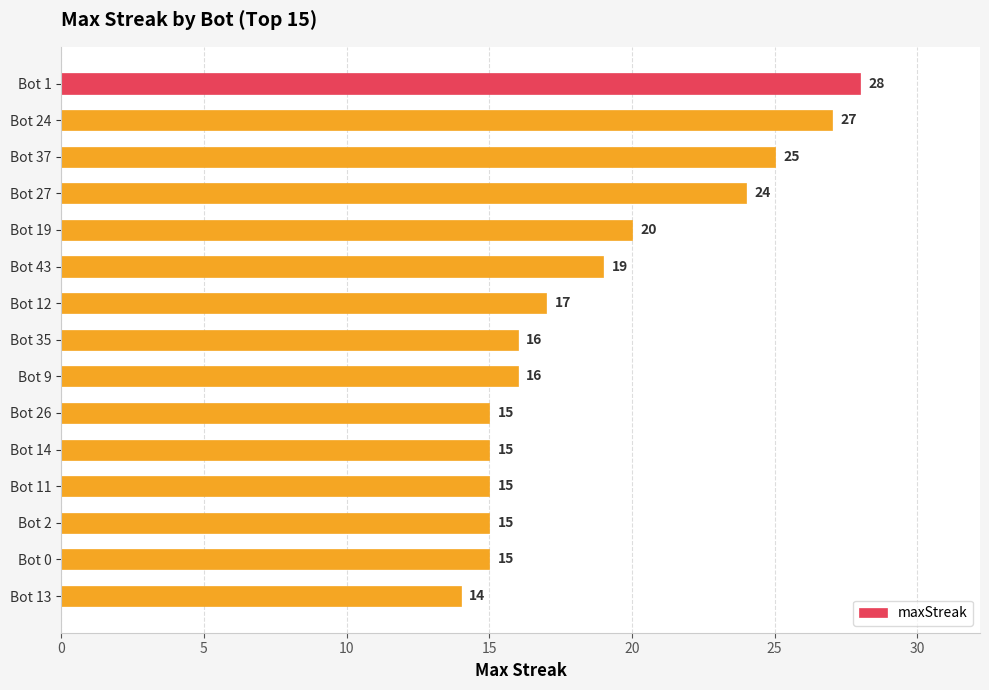

Where is the data nearest to the value 21?

Bot 19